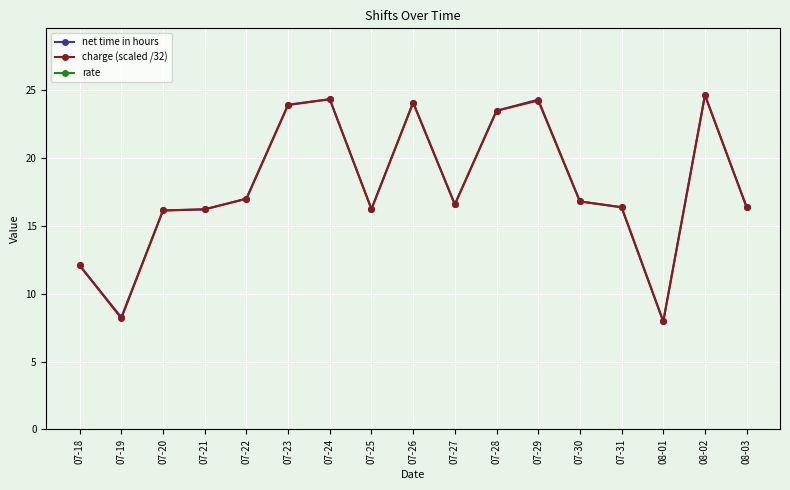

What is the label of the 17th point from the left?

08-03